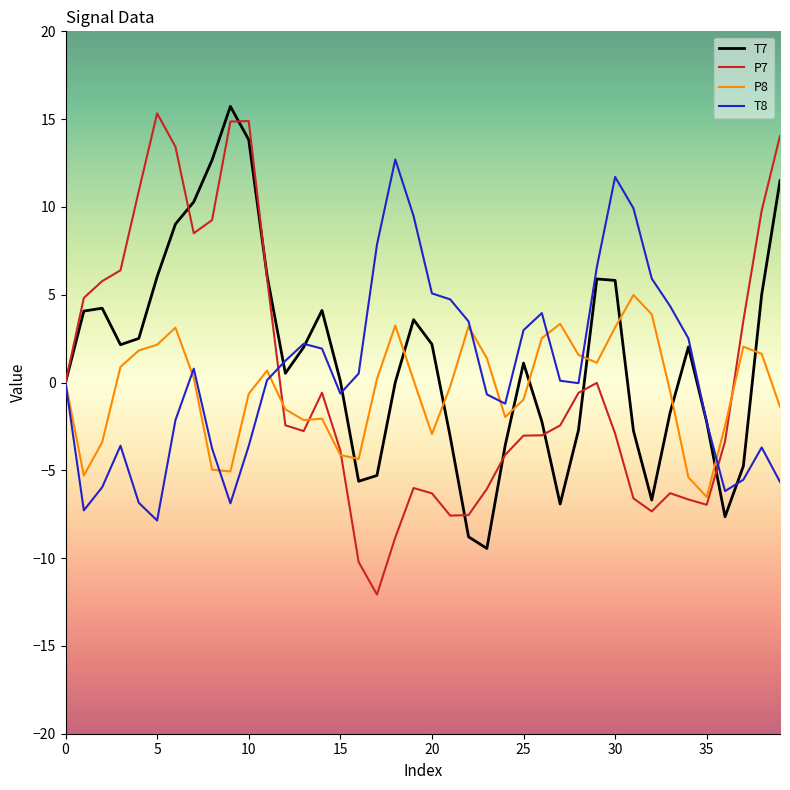

What is the minimum value for T8?

-7.9